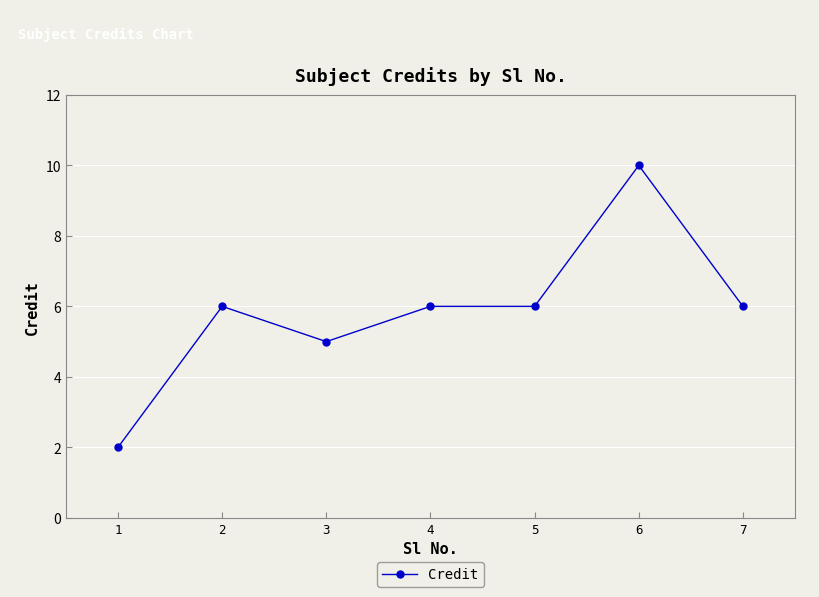

What is the ratio of the value at 2 to the value at 7?

1.0